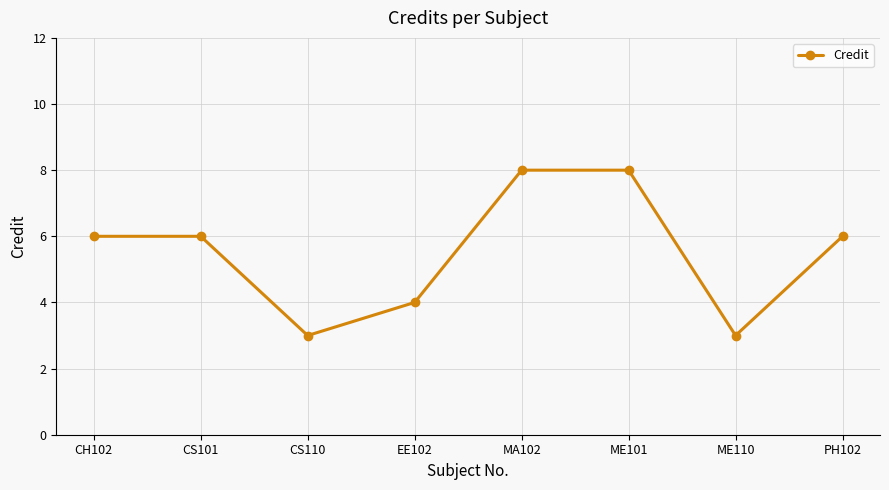

The value at PH102 is 4. True or false?

False